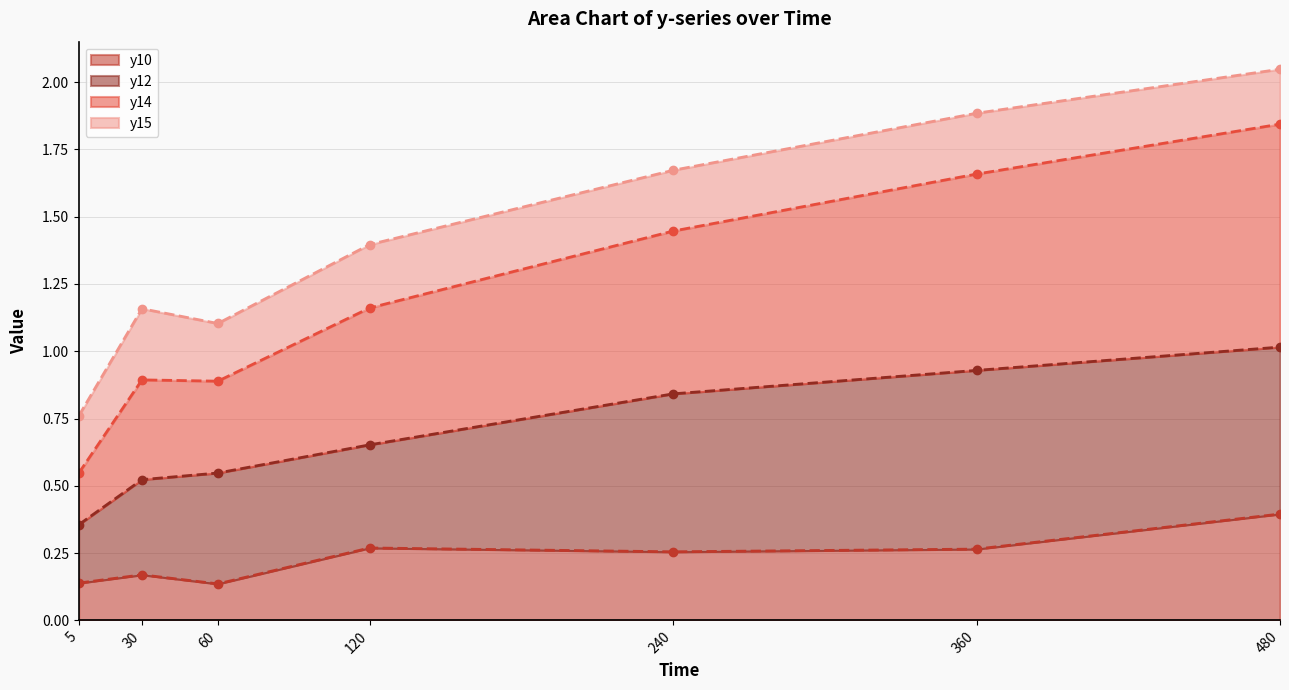

True or false: y10 and y14 intersect in this chart.

False